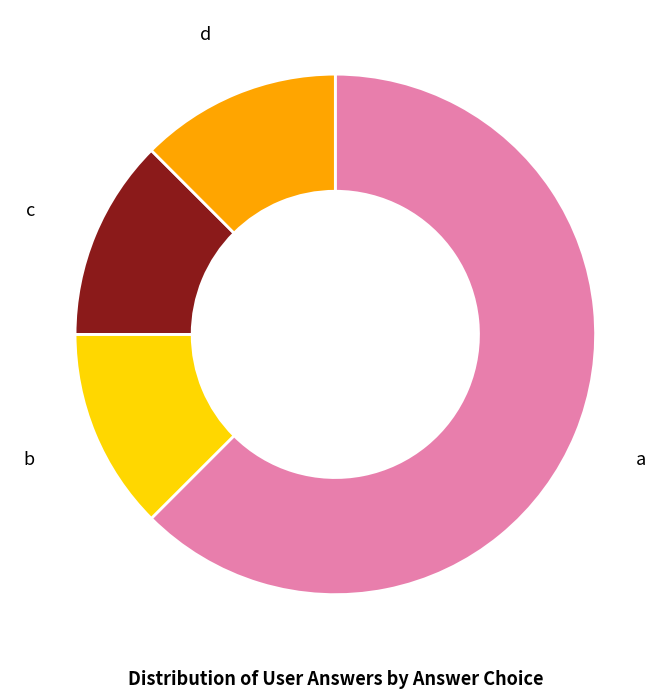

Count the number of slices in the pie.

4